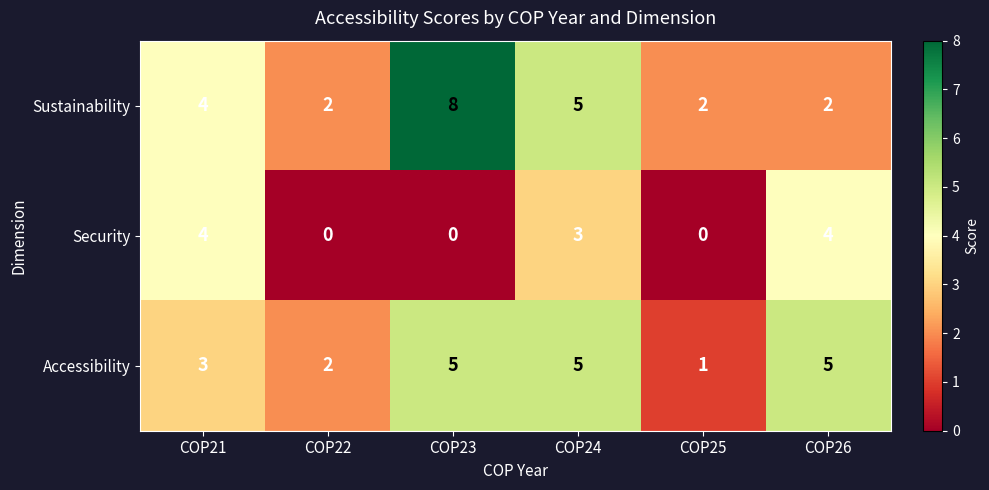

Reading left to right, extract all data points from this chart.

Sustainability: COP21=4	COP22=2	COP23=8	COP24=5	COP25=2	COP26=2
Security: COP21=4	COP22=0	COP23=0	COP24=3	COP25=0	COP26=4
Accessibility: COP21=3	COP22=2	COP23=5	COP24=5	COP25=1	COP26=5